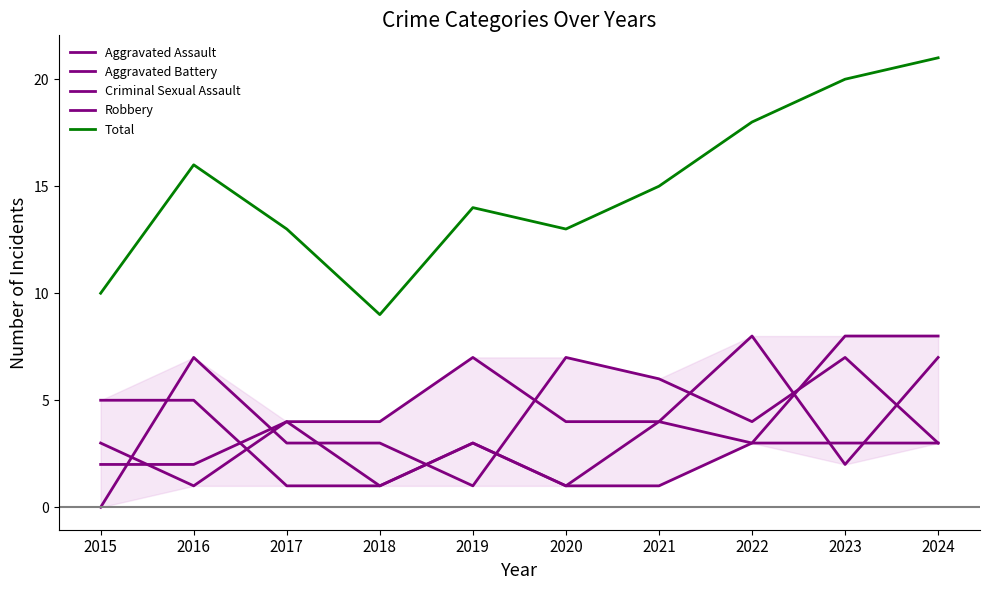

Does the chart have visible grid lines?

No